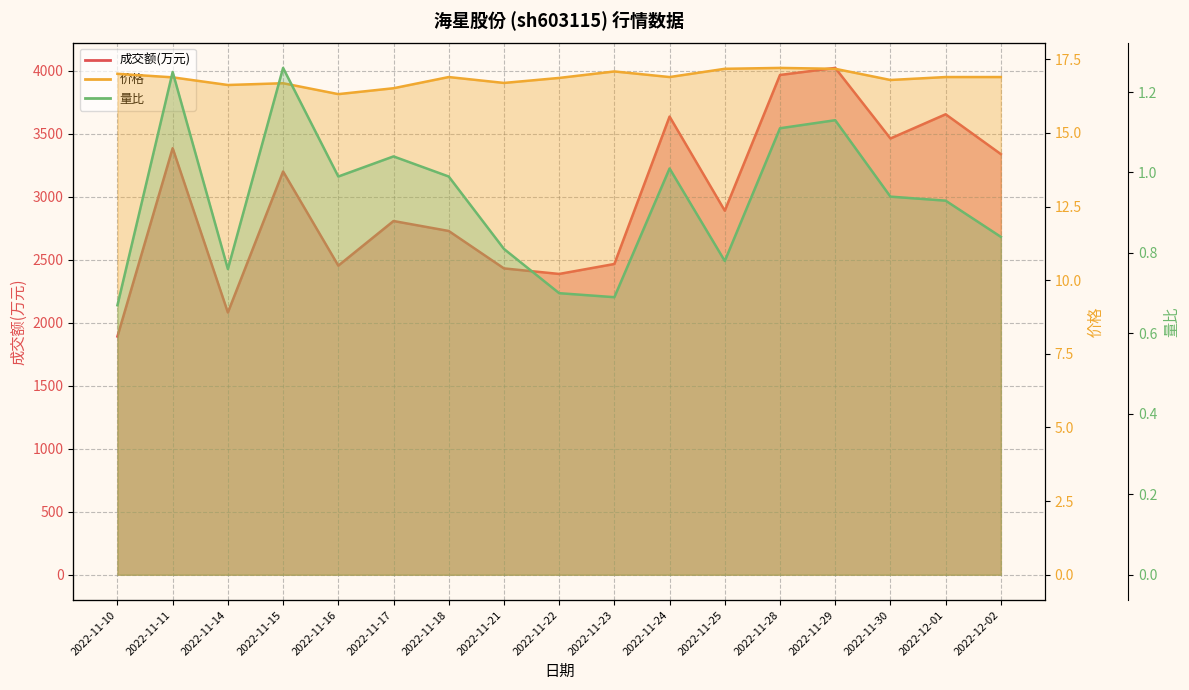

Reading left to right, transcribe all the data shown in this chart.

价格: 2022-11-10=17.0	2022-11-11=16.9	2022-11-14=16.6	2022-11-15=16.7	2022-11-16=16.3	2022-11-17=16.5	2022-11-18=16.9	2022-11-21=16.7	2022-11-22=16.9	2022-11-23=17.1	2022-11-24=16.9	2022-11-25=17.2	2022-11-28=17.2	2022-11-29=17.2	2022-11-30=16.8	2022-12-01=16.9	2022-12-02=16.9
成交额(万元): 2022-11-10=1891.0	2022-11-11=3385.0	2022-11-14=2081.0	2022-11-15=3200.0	2022-11-16=2453.0	2022-11-17=2807.0	2022-11-18=2728.0	2022-11-21=2431.0	2022-11-22=2387.0	2022-11-23=2466.0	2022-11-24=3636.0	2022-11-25=2889.0	2022-11-28=3966.0	2022-11-29=4022.0	2022-11-30=3462.0	2022-12-01=3654.0	2022-12-02=3338.0
量比: 2022-11-10=0.7	2022-11-11=1.2	2022-11-14=0.8	2022-11-15=1.3	2022-11-16=1.0	2022-11-17=1.0	2022-11-18=1.0	2022-11-21=0.8	2022-11-22=0.7	2022-11-23=0.7	2022-11-24=1.0	2022-11-25=0.8	2022-11-28=1.1	2022-11-29=1.1	2022-11-30=0.9	2022-12-01=0.9	2022-12-02=0.8